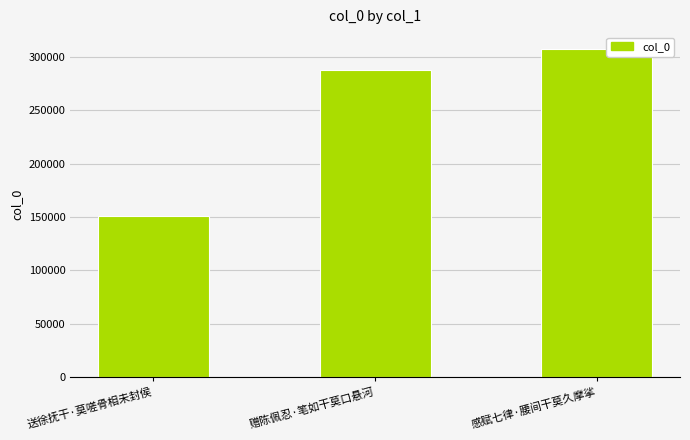

What is the label of the 3rd bar from the right?

送徐抚干·莫嗟骨相未封侯